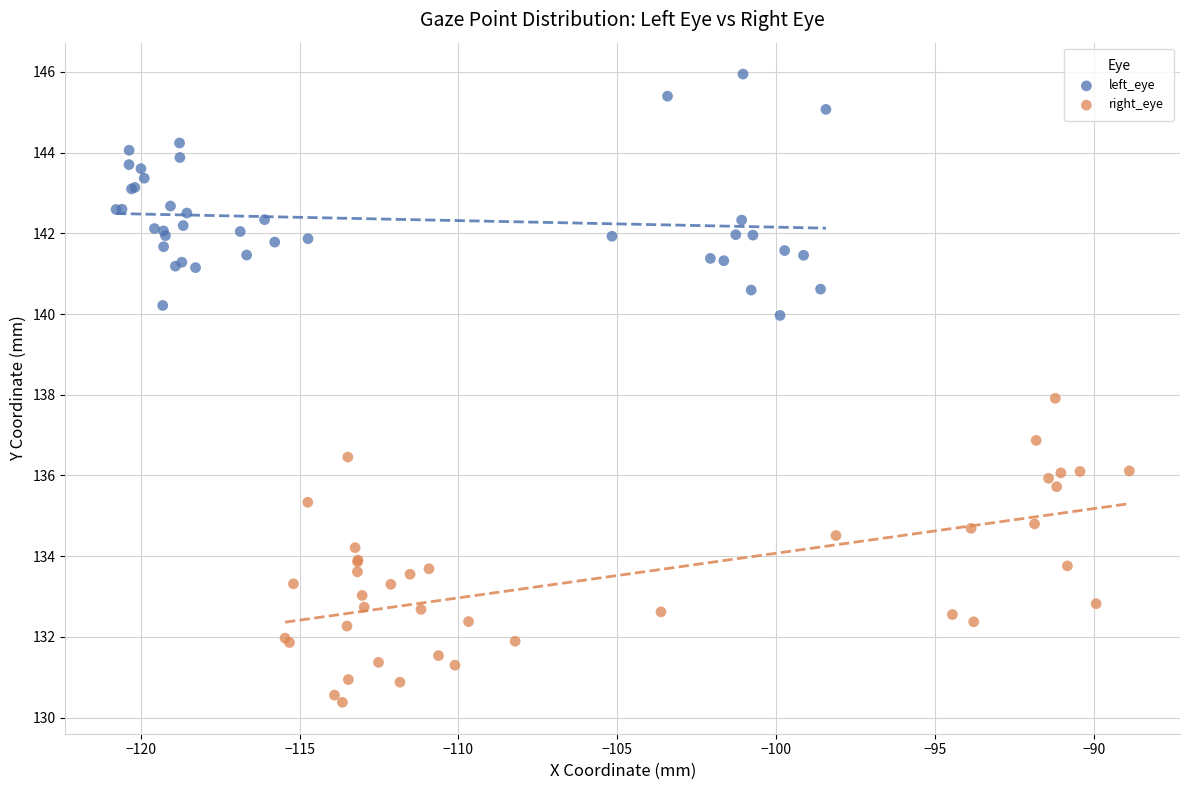

Which series contains the highest Y value?

left_eye